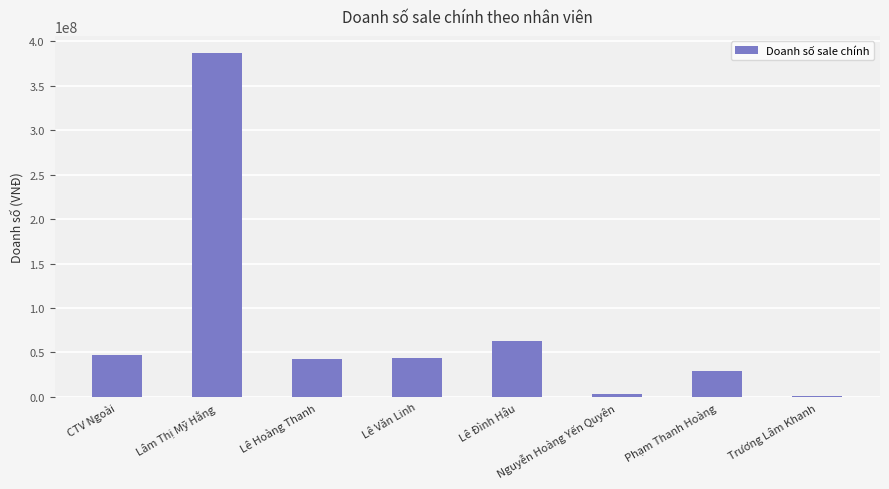

Which category has the highest value across all series?

Lâm Thị Mỹ Hằng